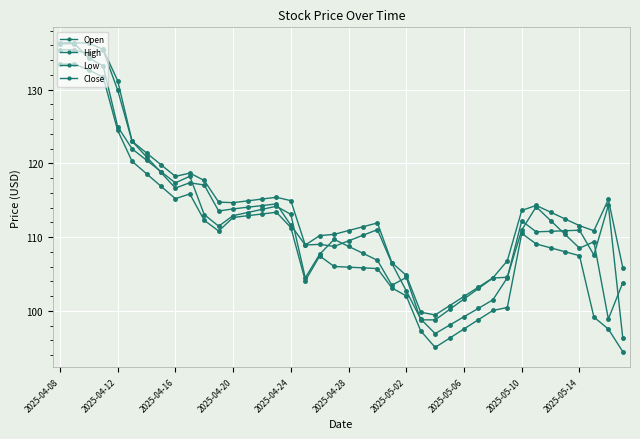

How many distinct data groups are displayed?

4